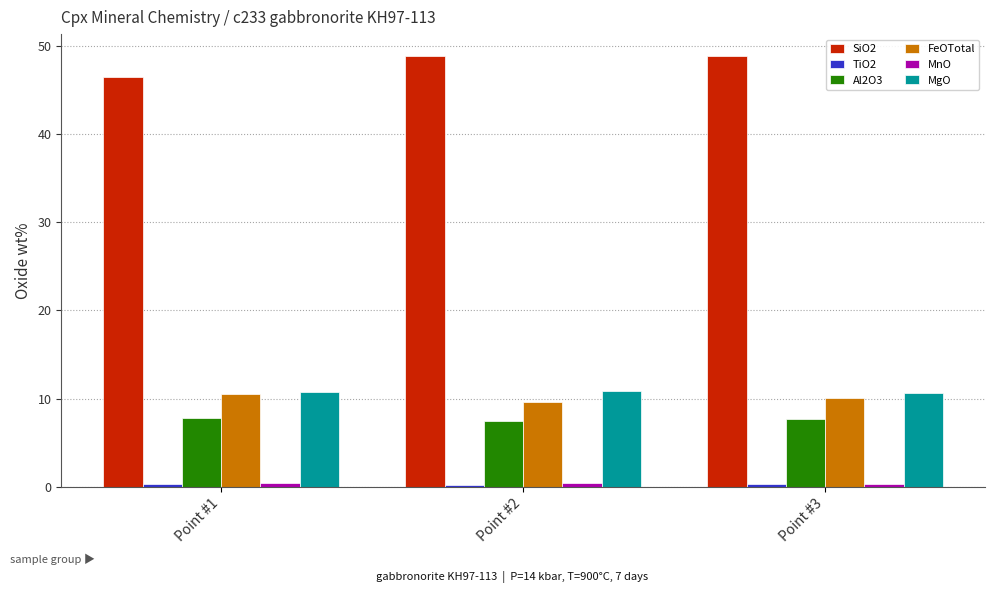

What is the sum of all Al2O3 values?

22.8